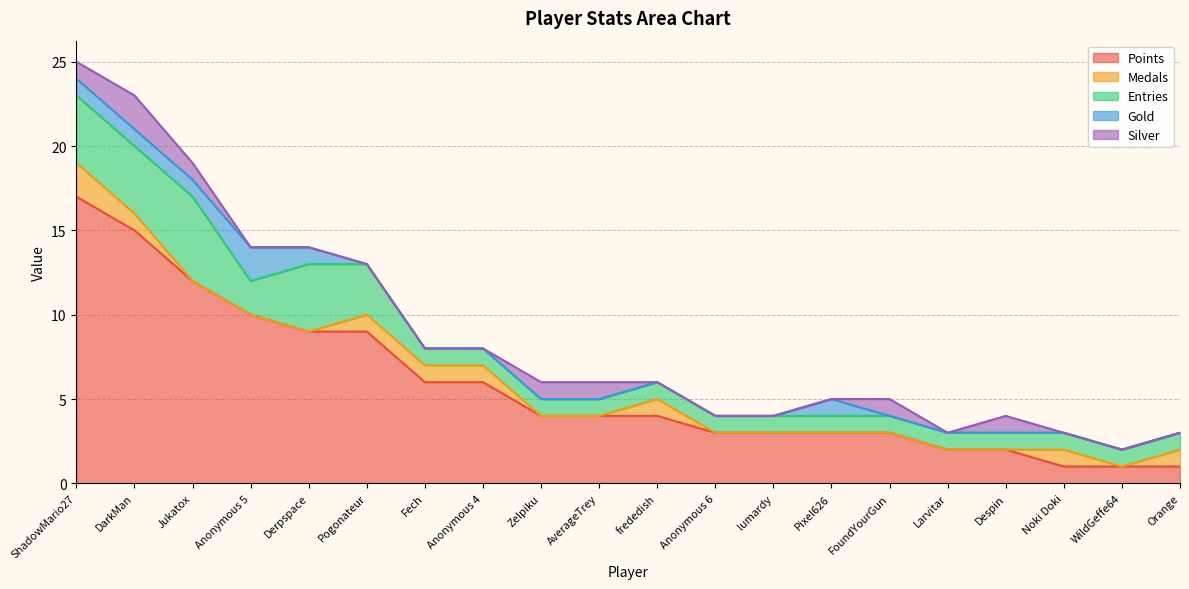

What are all the series names shown in the legend?

Points, Medals, Entries, Gold, Silver